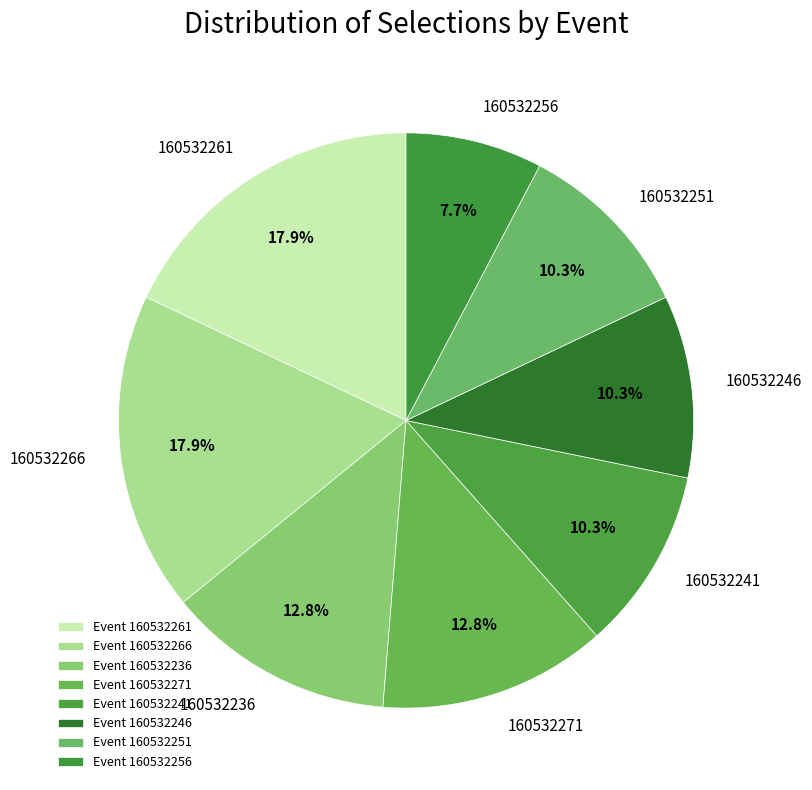

Is 160532261 the majority of the pie?

No